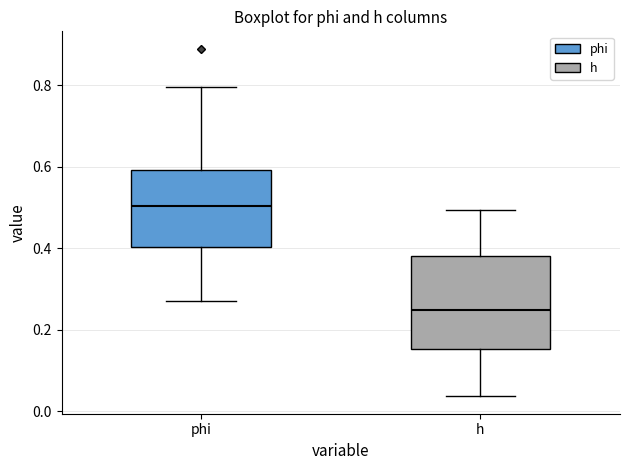

Reading left to right, transcribe this box plot: for each box, give where its median line is, the range the box spans, and where its two whiskers end, as read against the y-axis. The values are not printed on the chart, so give them approximately, as read against the axis.

phi: median 0.50, box 0.40 to 0.60, whiskers 0.28 to 0.80
h: median 0.24, box 0.16 to 0.38, whiskers 0.04 to 0.50